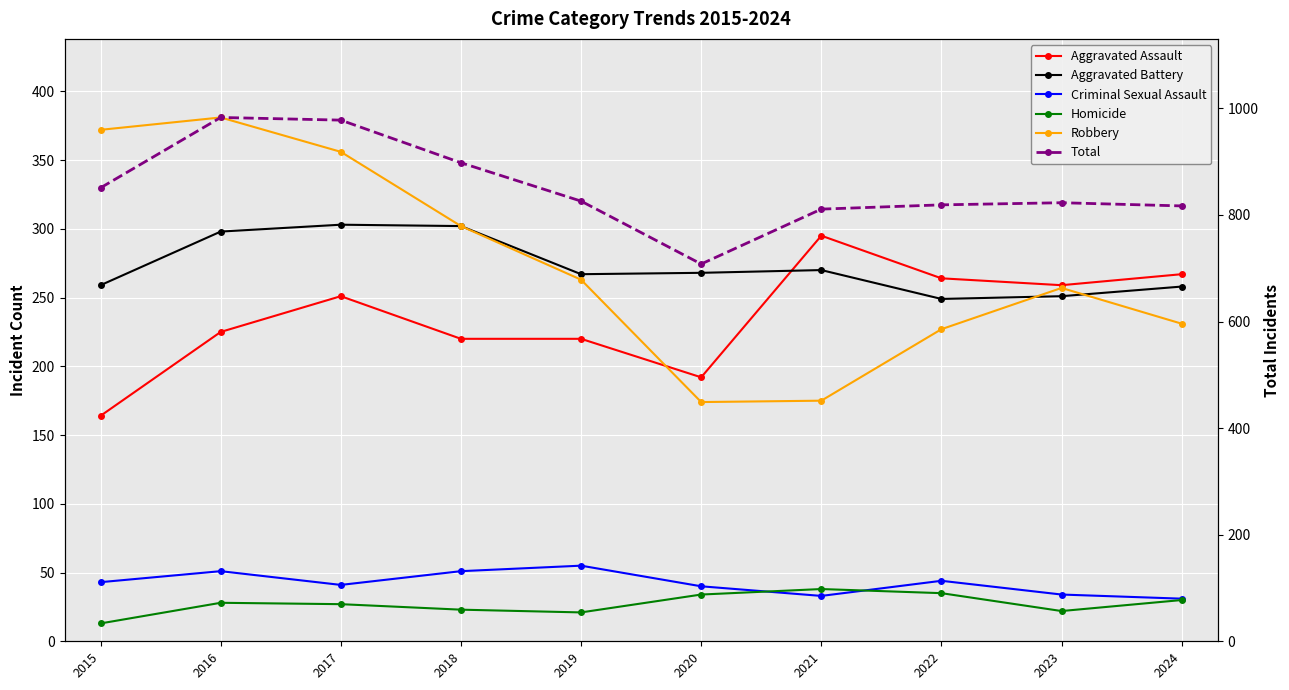

What are all the series names shown in the legend?

Aggravated Assault, Aggravated Battery, Criminal Sexual Assault, Homicide, Robbery, Total